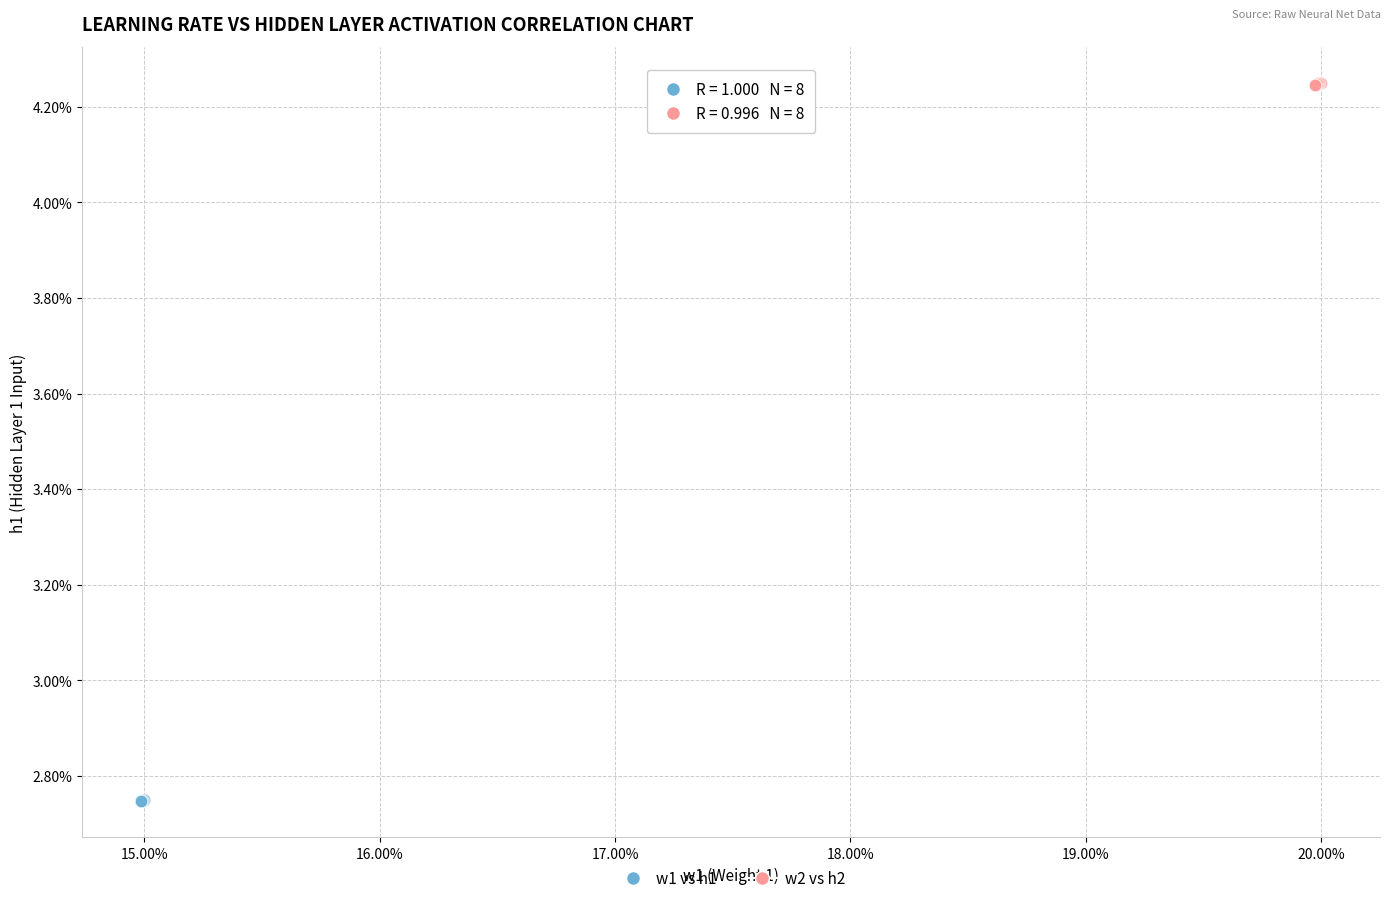

Which series contains the highest Y value?

w2 vs h2